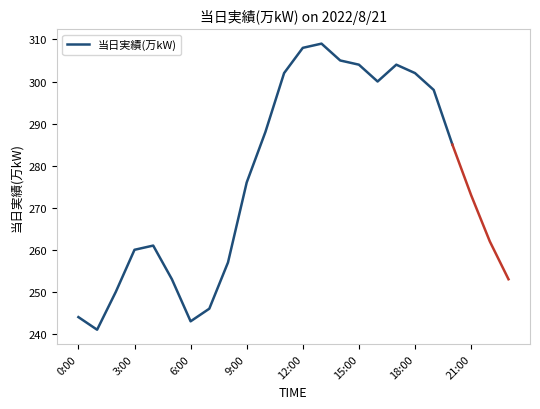

What is the highest value of the 当日実績(万kW) series?

309